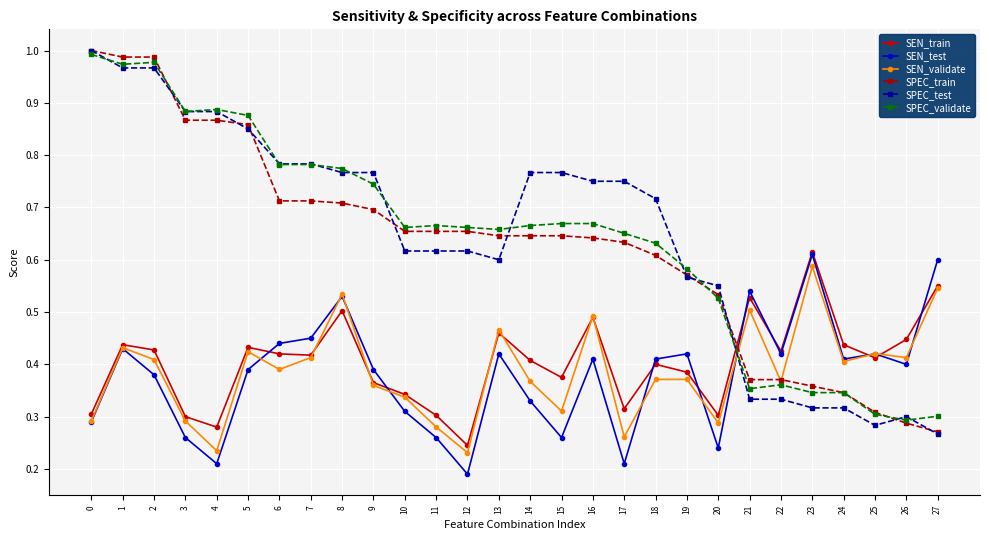

What is the total value across all series at 11?

2.8